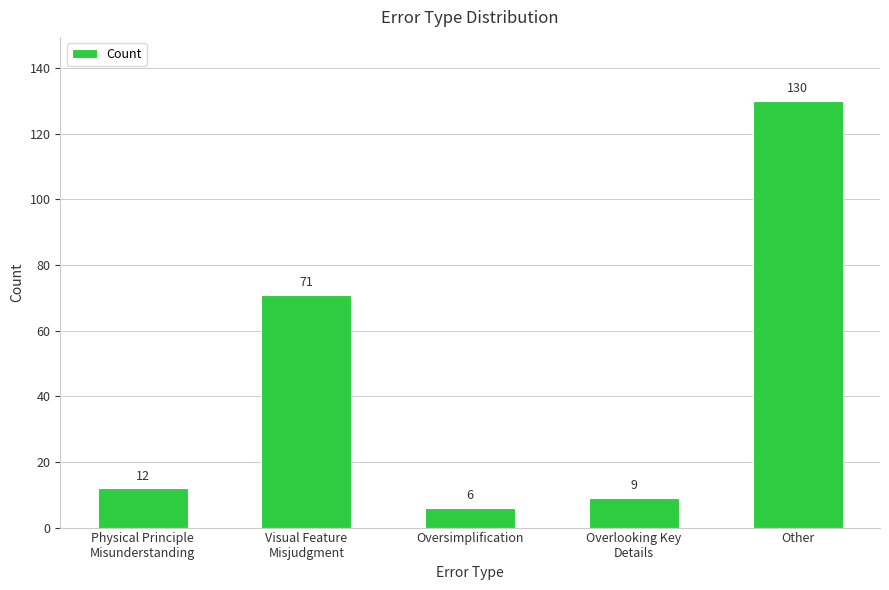

What is the difference between the maximum and second lowest values?

121